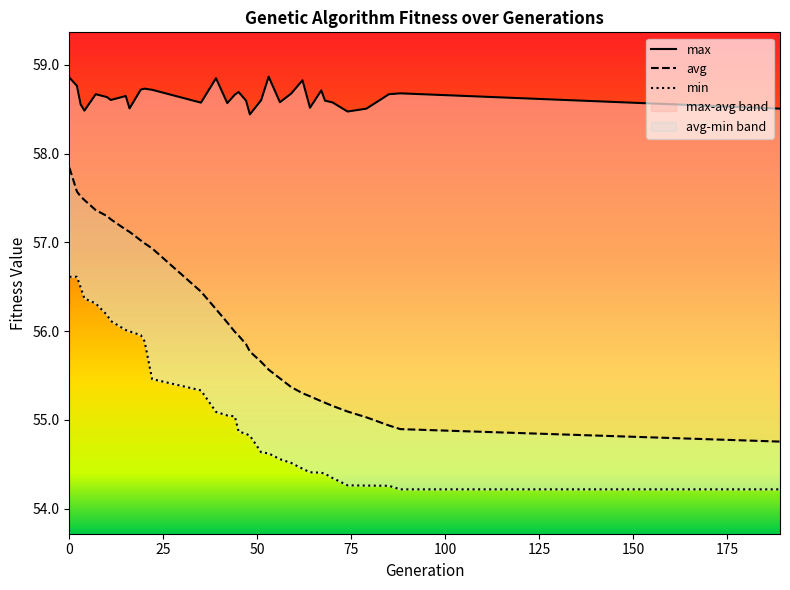

True or false: min has a value of 25.6 at 32.

False